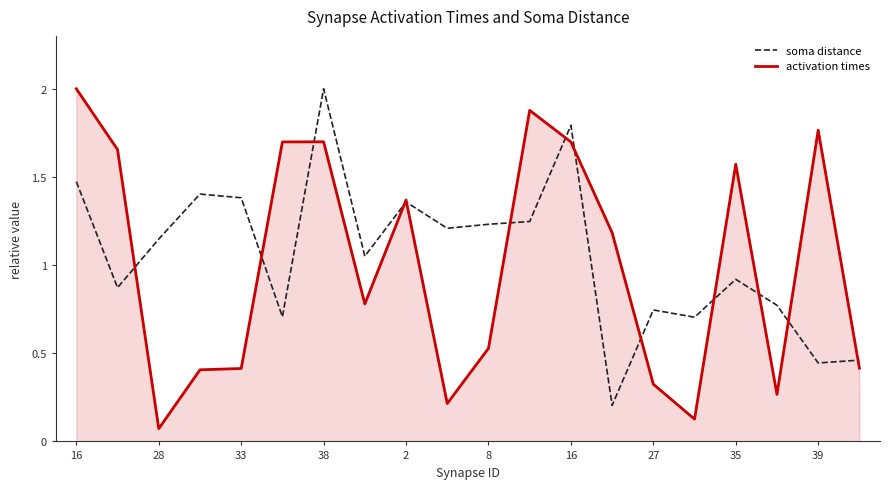

What is the maximum value shown in the chart?

2.0